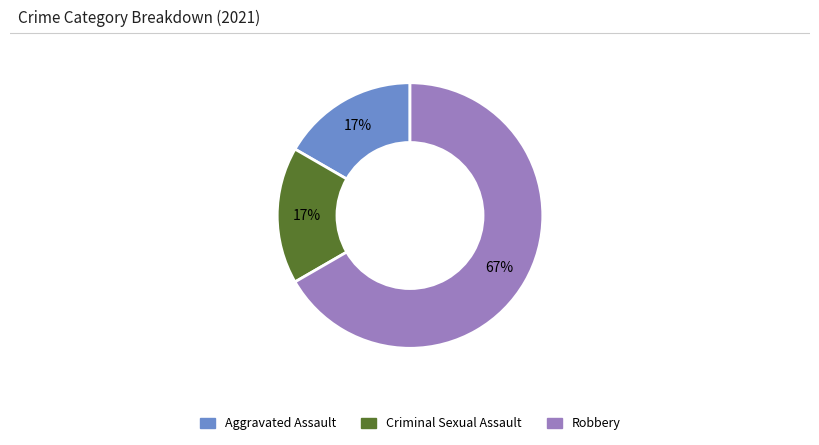

Combined, do Criminal Sexual Assault and Aggravated Assault account for over 50%?

No